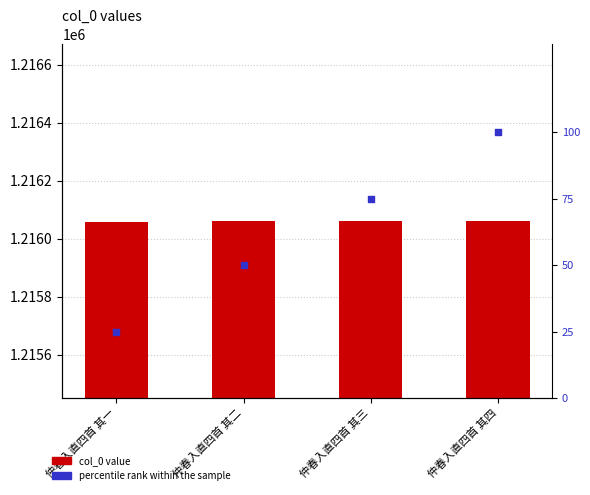

Is the value of col_0 at 仲春入直四首 其四 greater than the value of percentile rank within the sample at 仲春入直四首 其四?

Yes